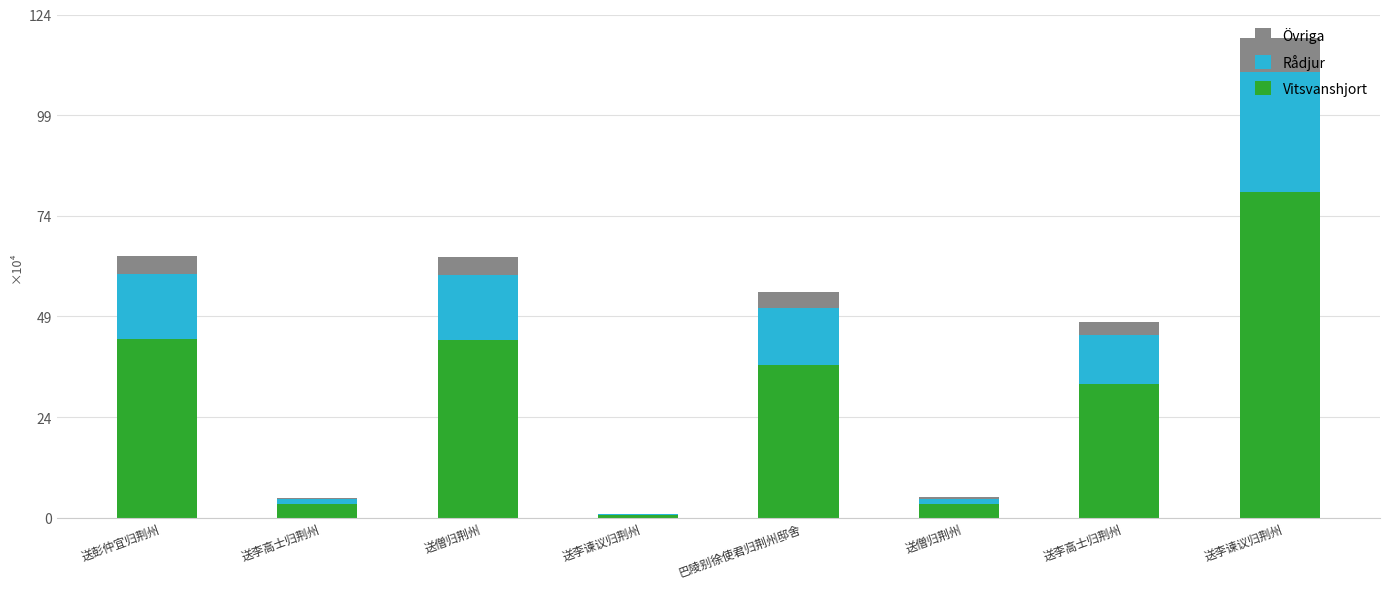

Which has a higher value, 送李谏议归荆州 or 巴陵别徐使君归荆州邸舍?

送李谏议归荆州